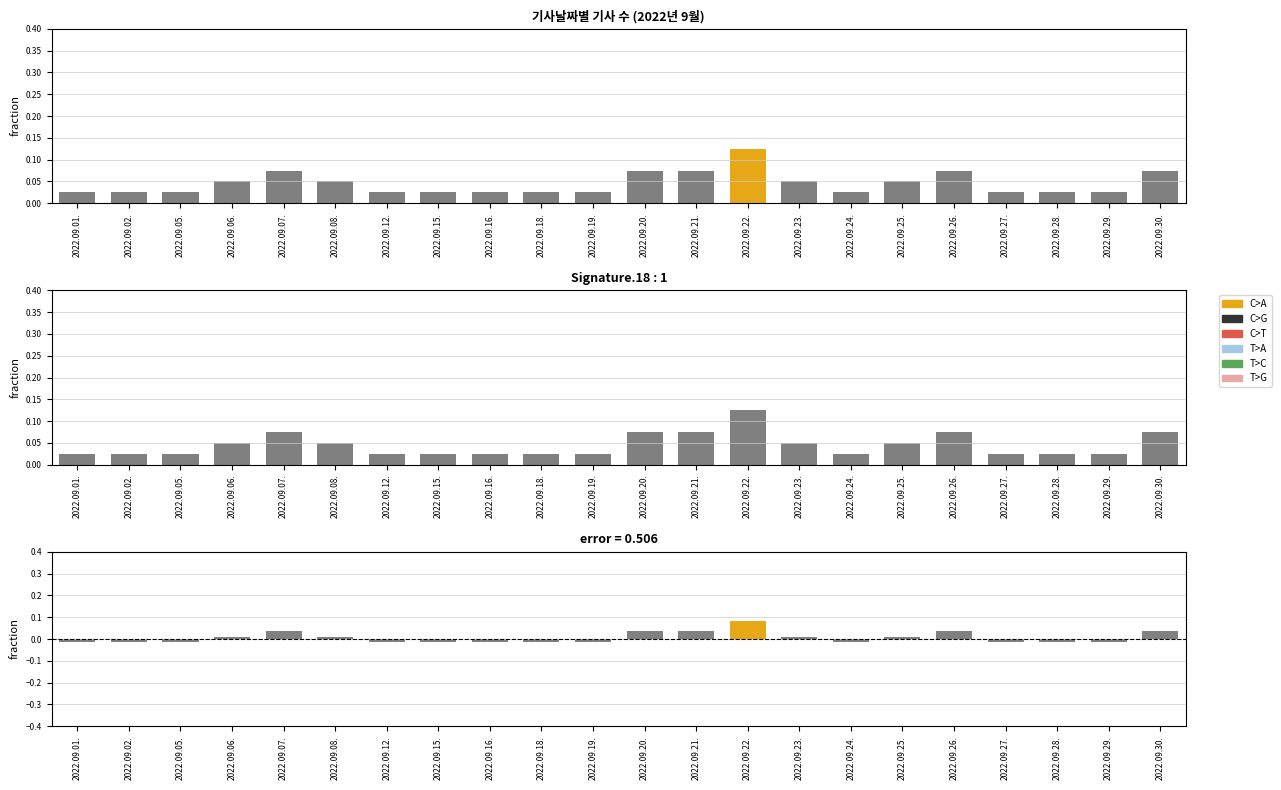

How many data points are less than 0?

12